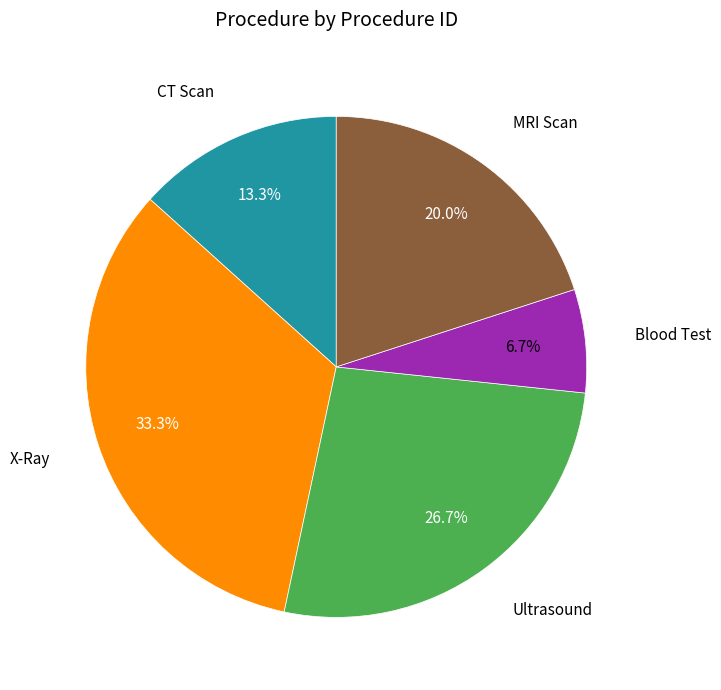

Does any single category account for the majority?

No